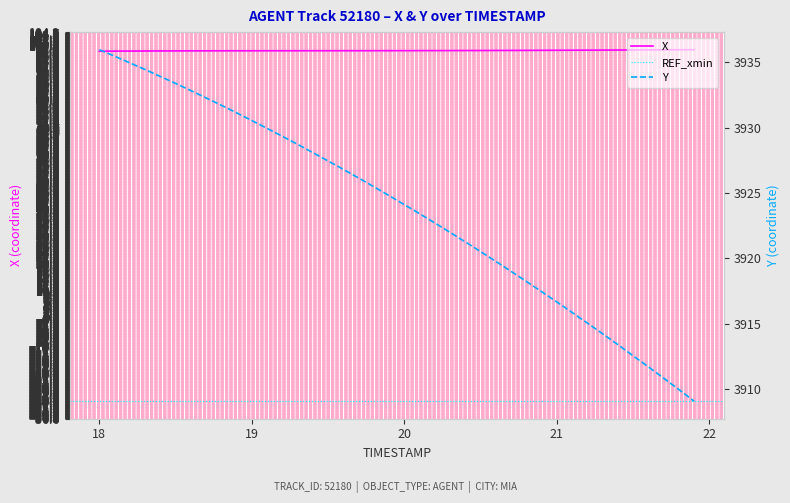

The X series shows 98.1 at 19.5. True or false?

True